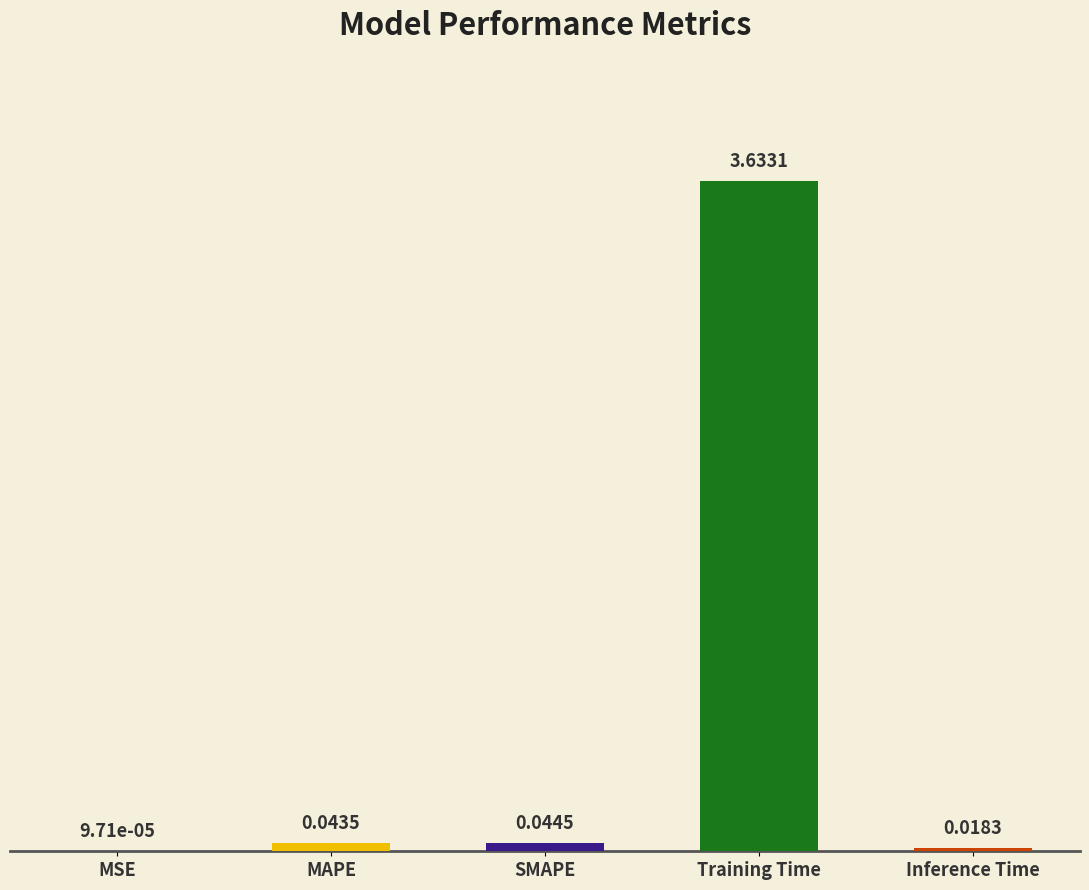

Which label corresponds to the largest value in the chart?

Training Time